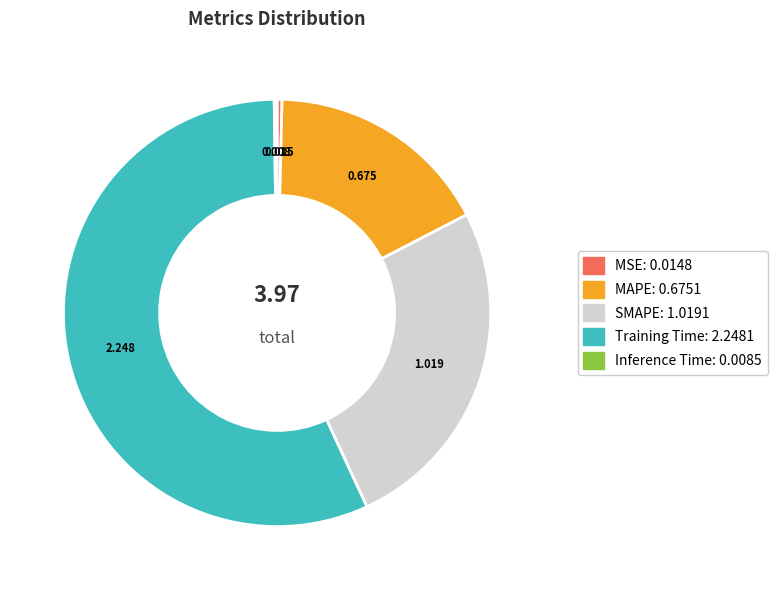

Is the sum of SMAPE and MAPE greater than half?

No